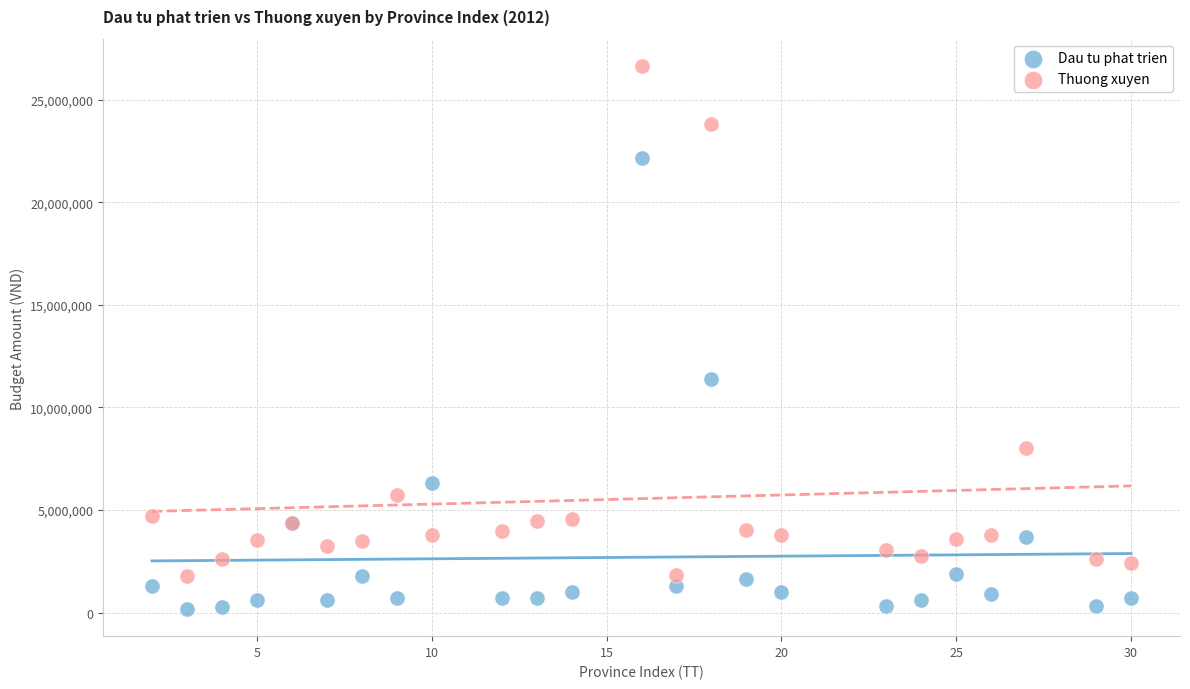

Which series reaches the minimum Y coordinate?

Dau tu phat trien